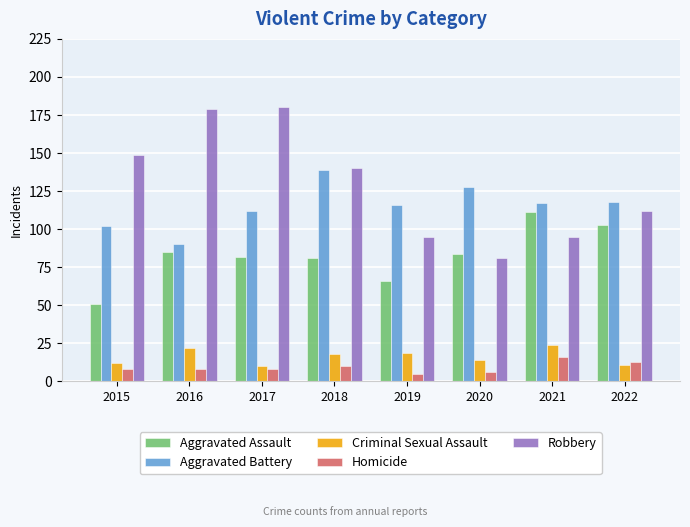

Read the Robbery value at 2022.

112